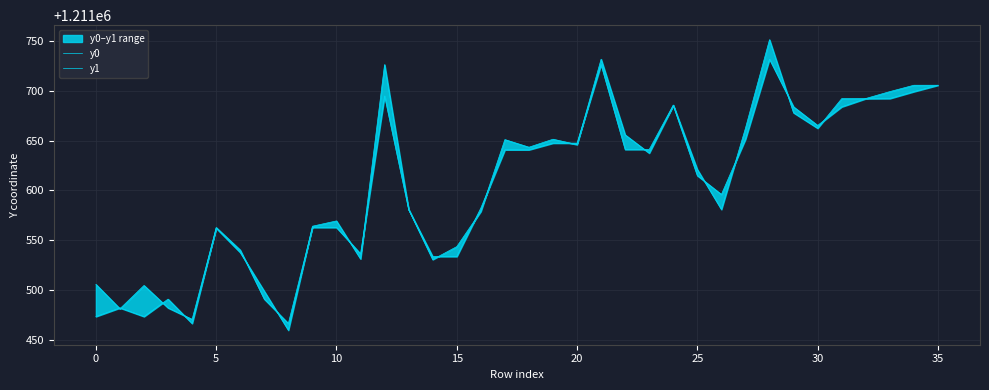

How many interior local valleys does the y0 series have?

6